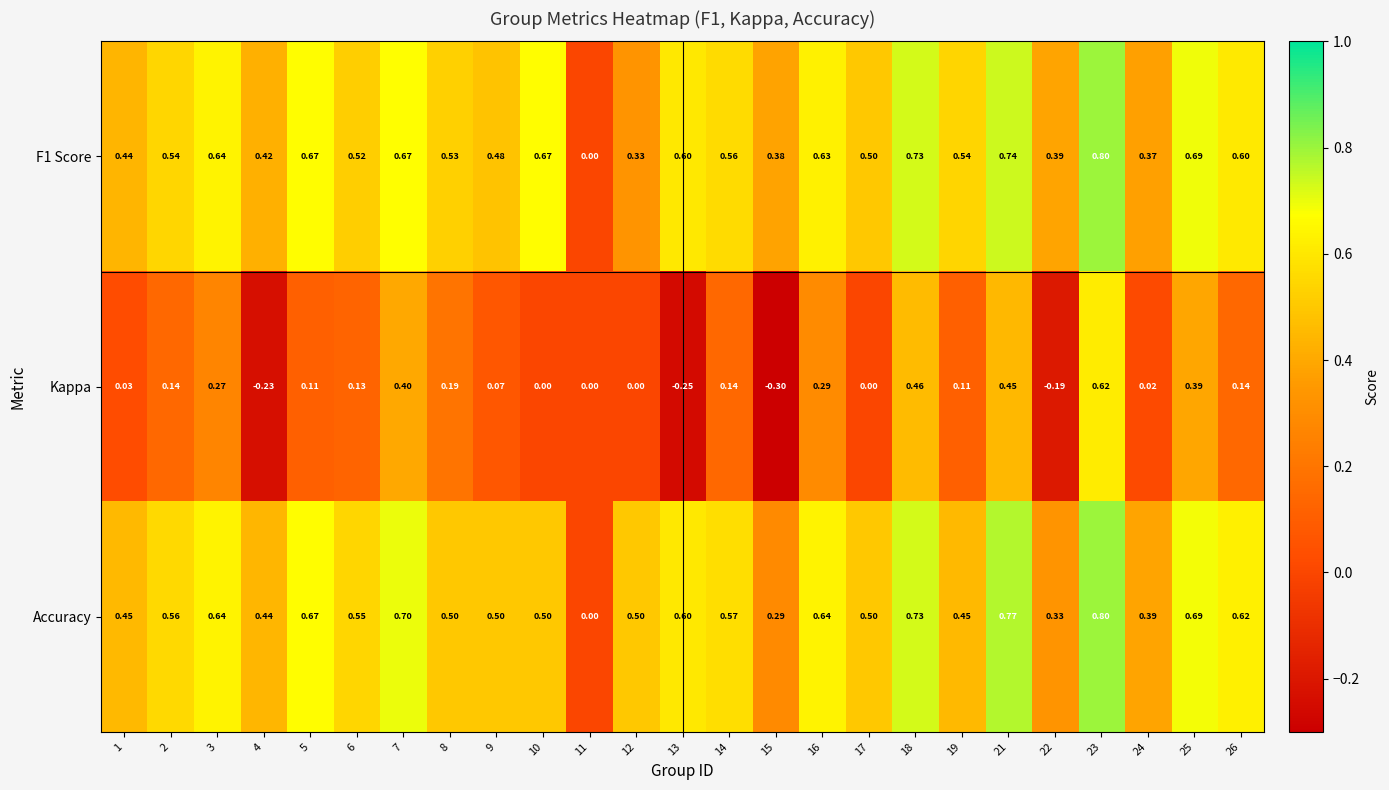

Is the value of Accuracy at 18 greater than the value of Kappa at 2?

Yes